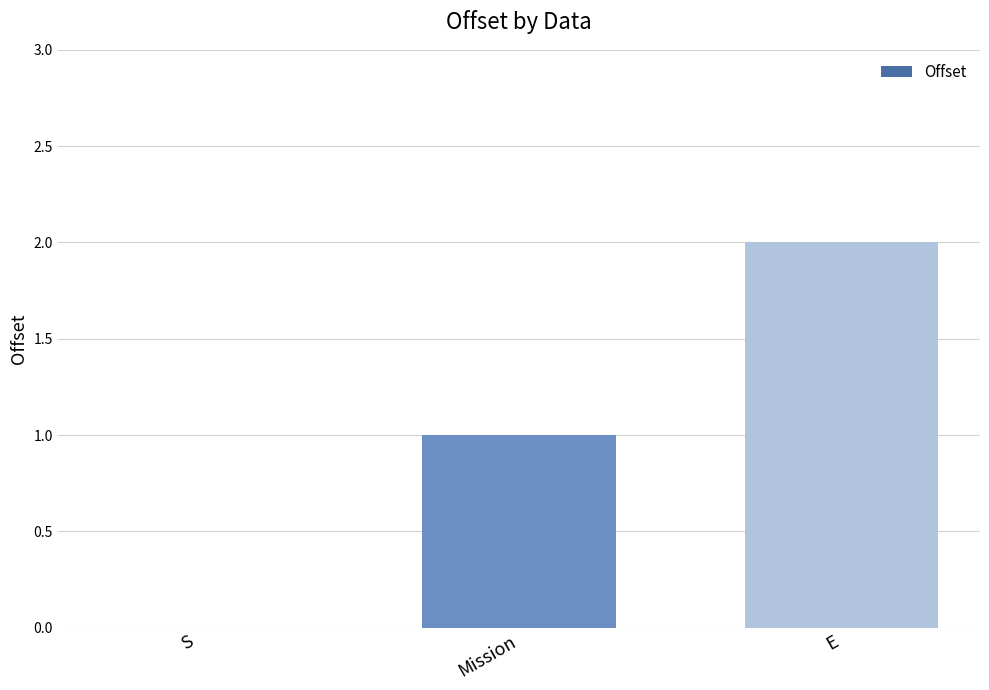

The value at E is 2. True or false?

True